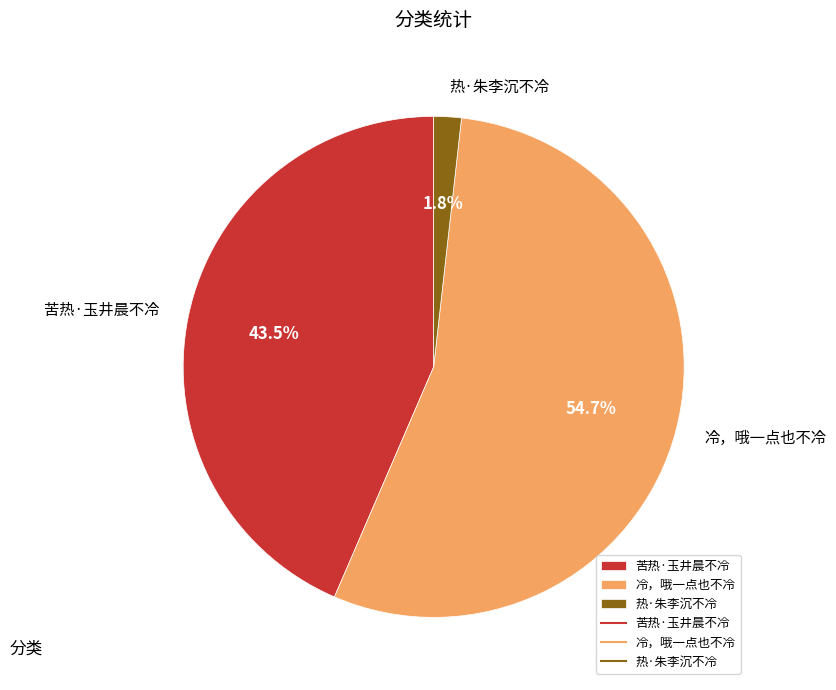

Is it true that 热·朱李沉不冷 is 9% of the pie?

False